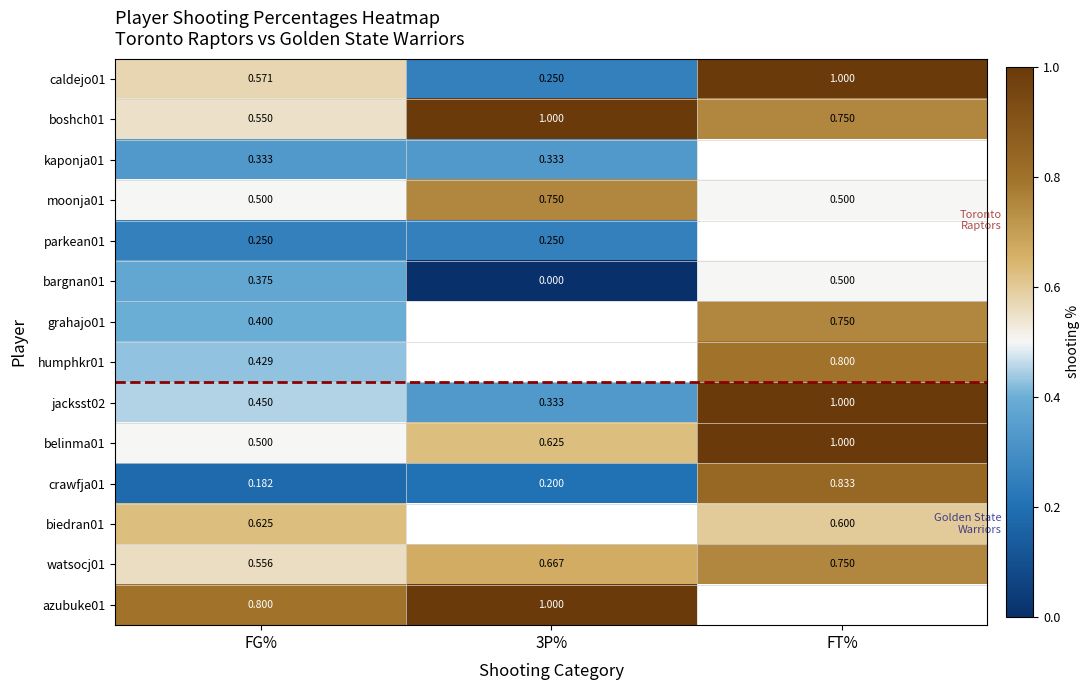

What is the greatest value displayed?

1.0